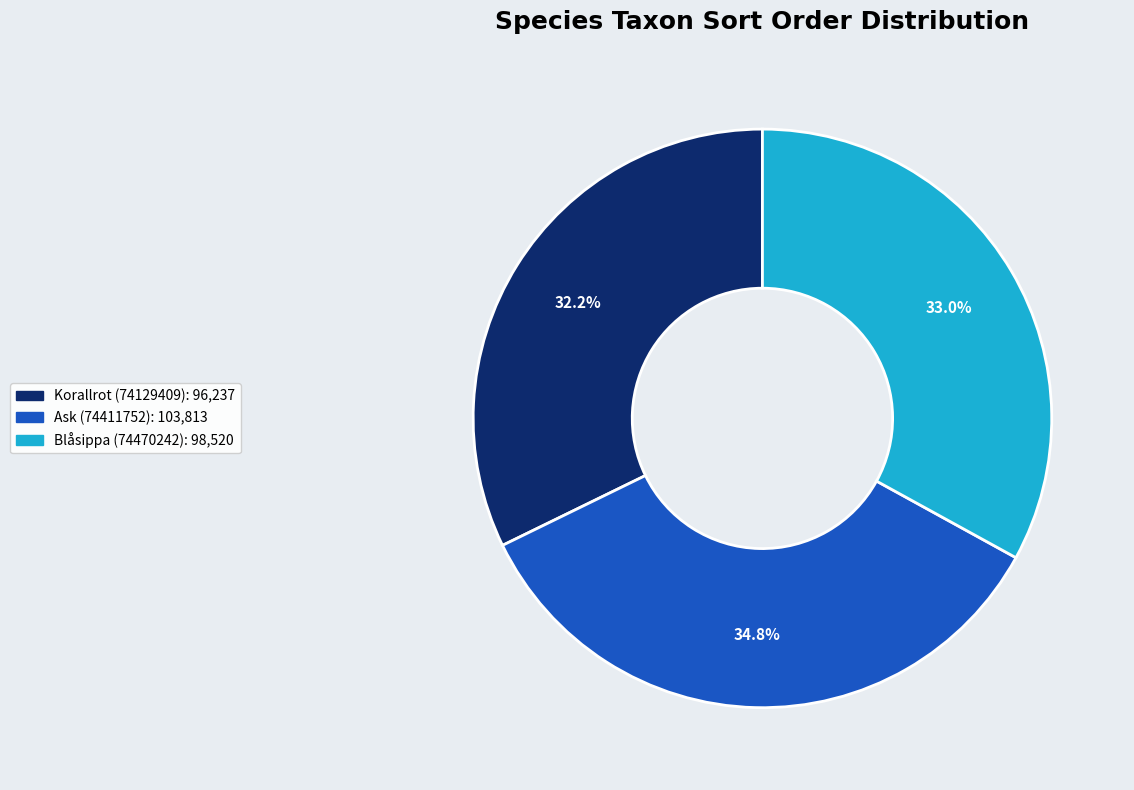

To the nearest percent, what portion does Ask (74411752) represent?

35%